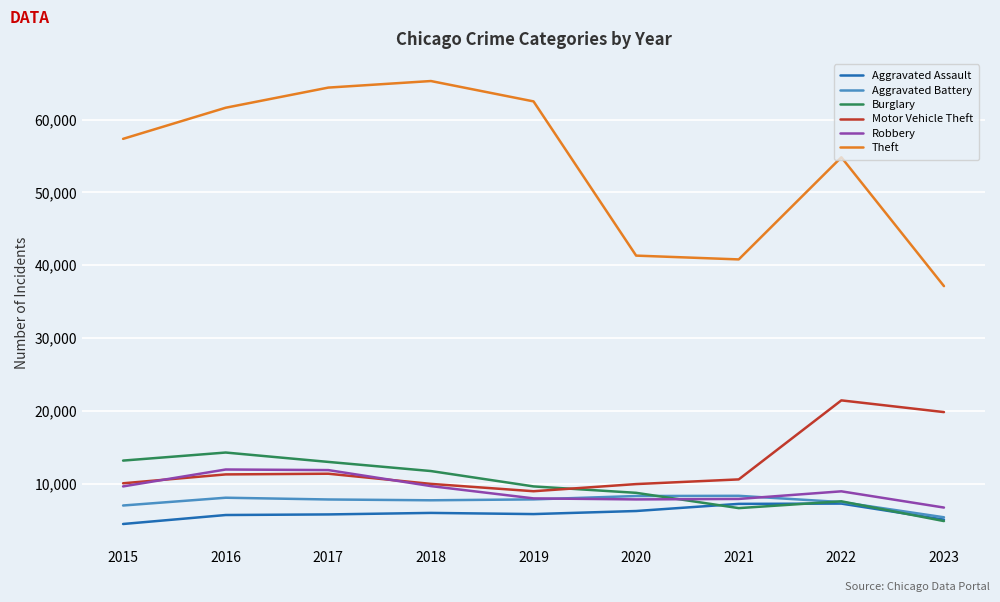

At which label is Theft closest to 51209?

2022